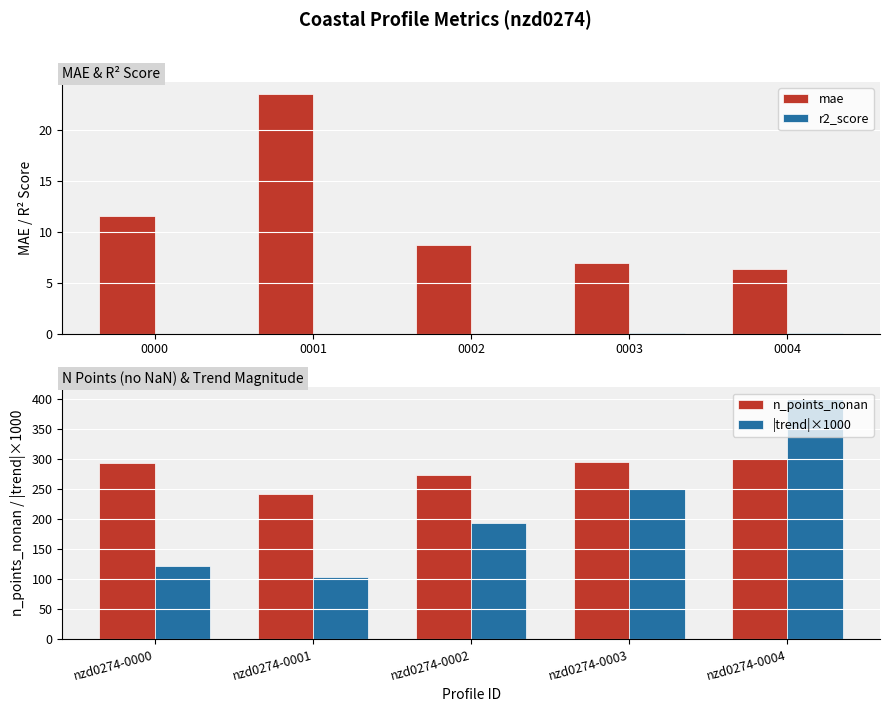

How many bars are there in total?

20